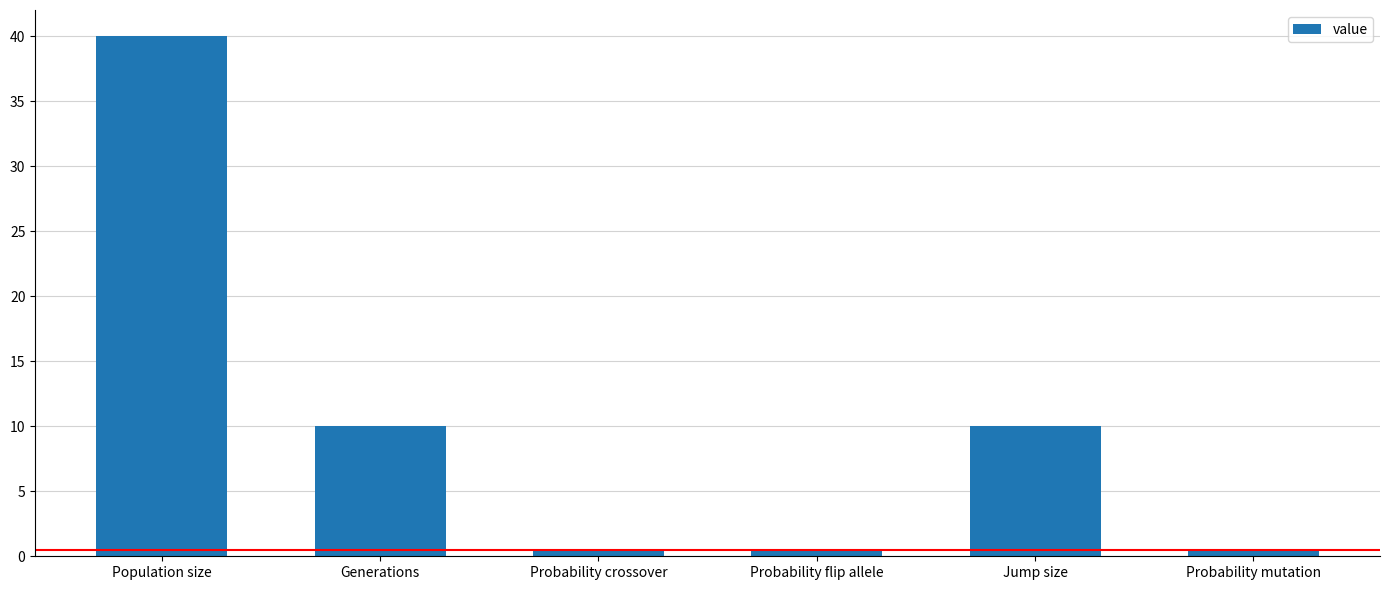

At which category does the chart reach its peak across all series?

Population size